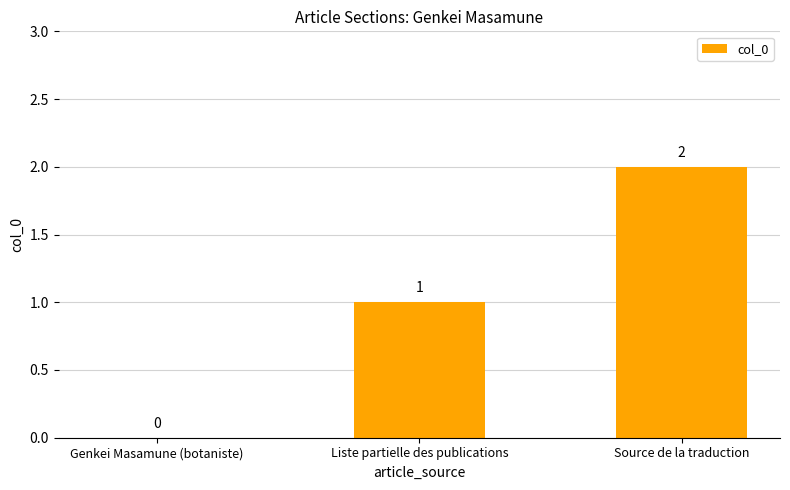

The value at Genkei Masamune (botaniste) is 0. True or false?

True